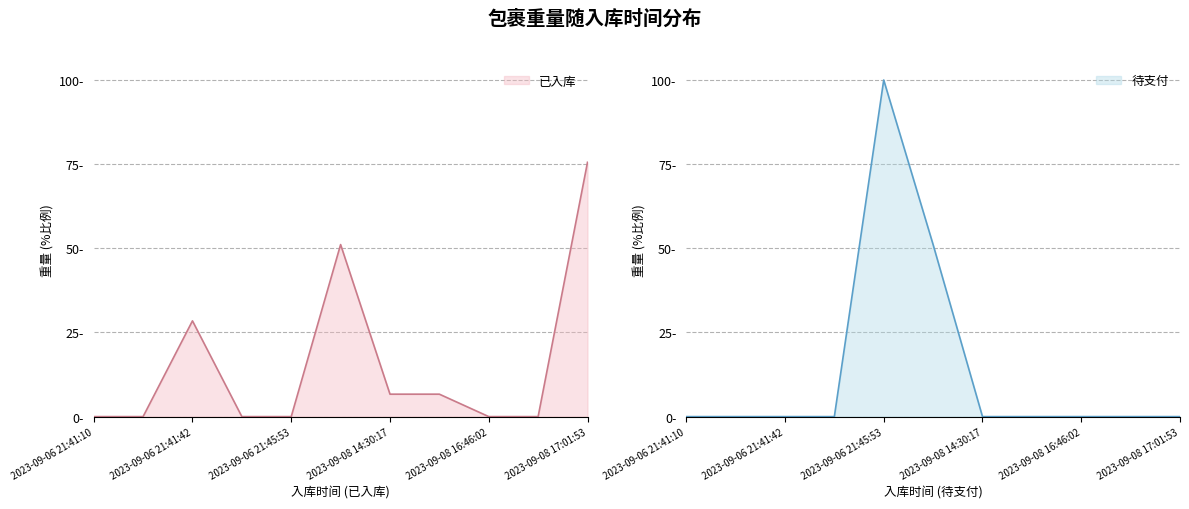

Which category has the highest value in the 待支付 series?

2023-09-06 21:45:53